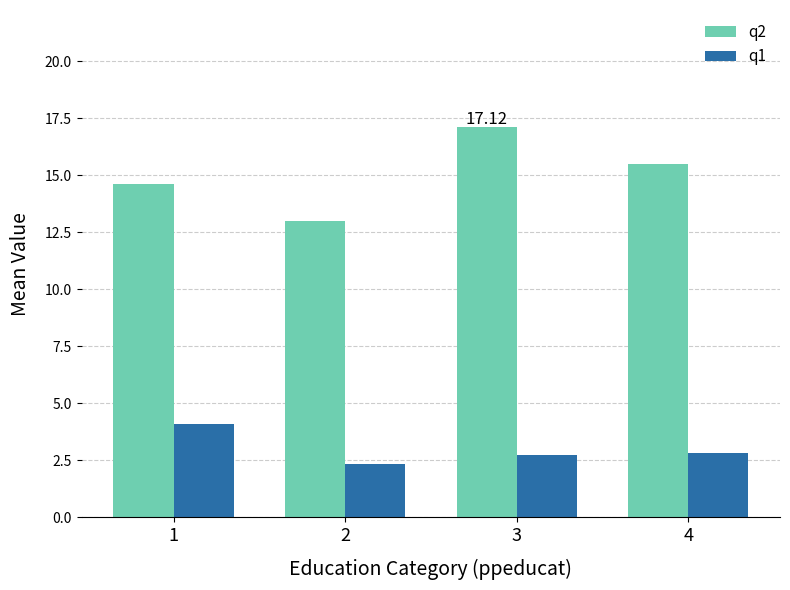

The value of q1 at 1 is 4.1. True or false?

True